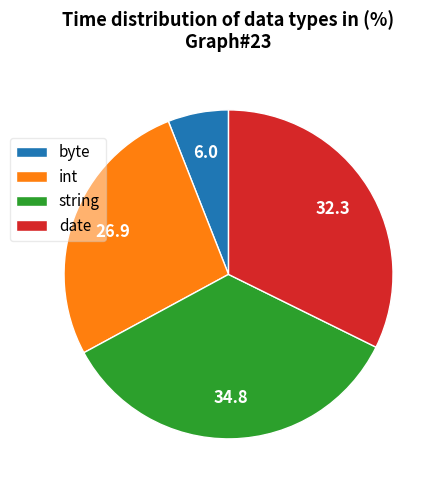

Combined, do string and byte account for over 50%?

No